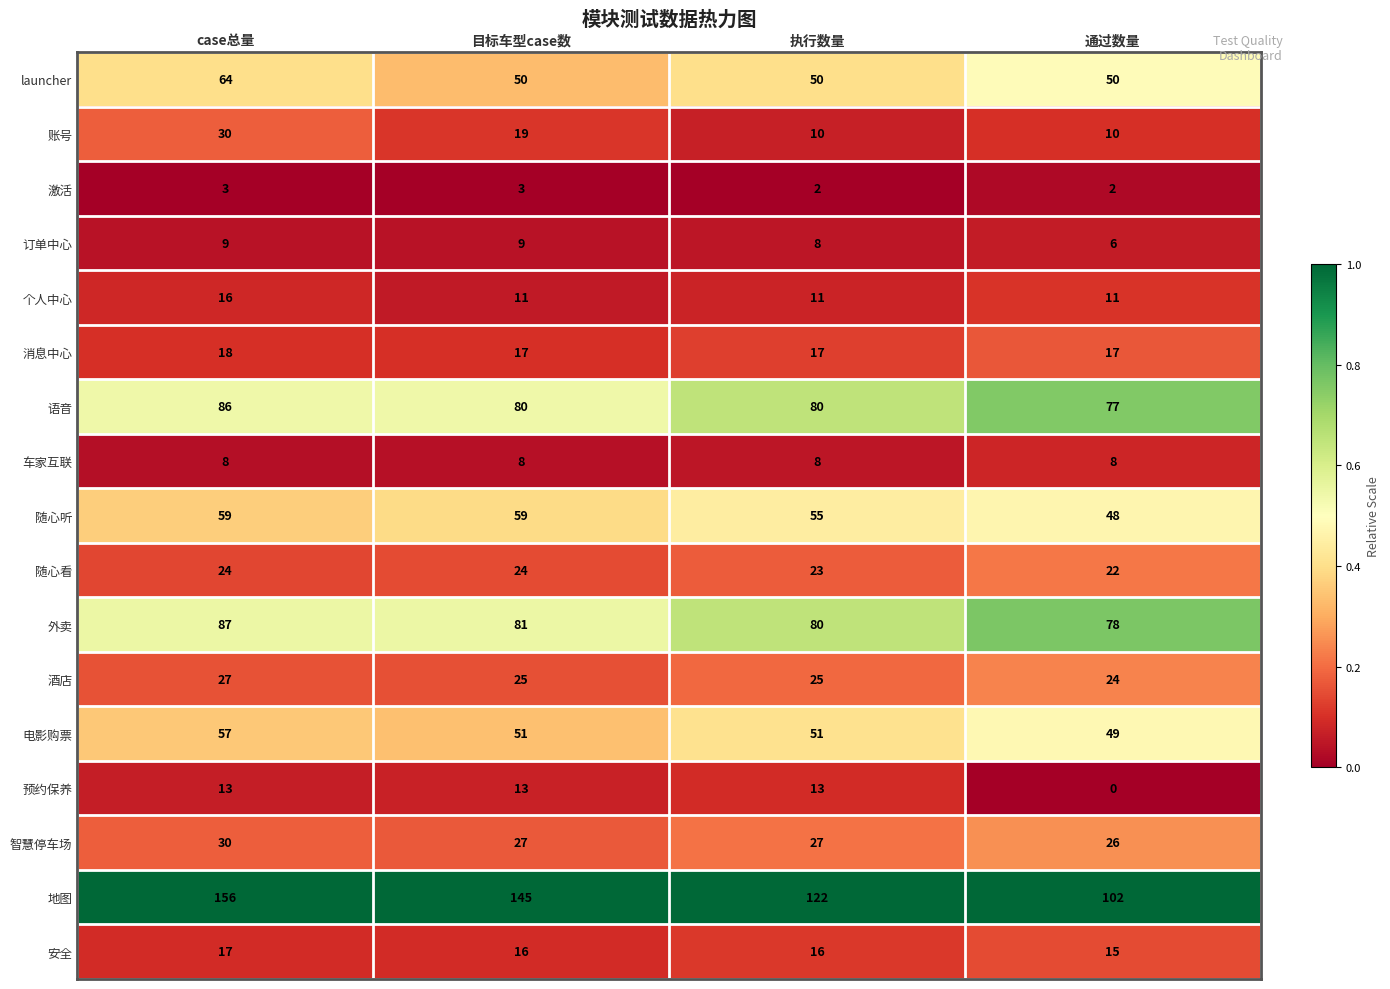

What is the difference between the second highest and second lowest values in the 账号 series?

9